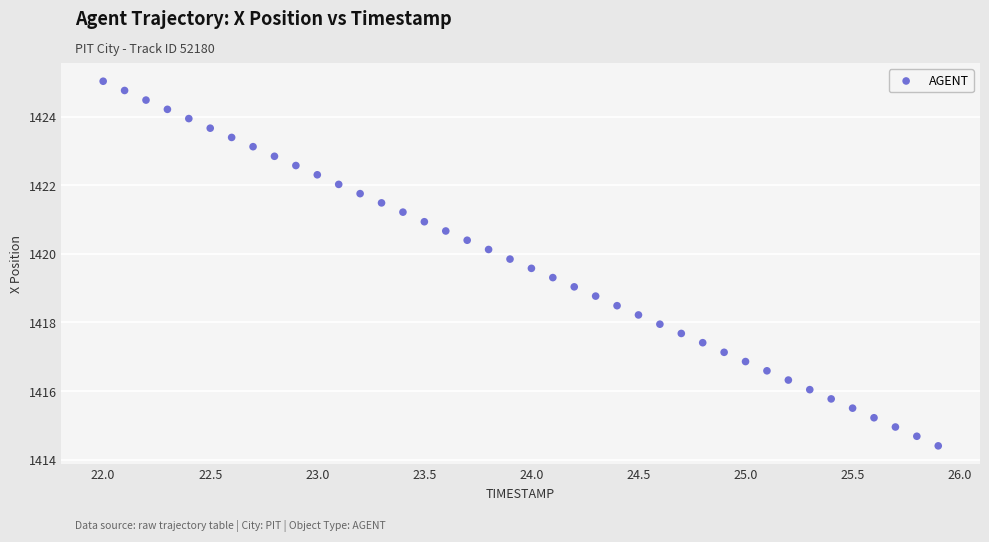

What is the range of Y values (max minus min)?

10.6